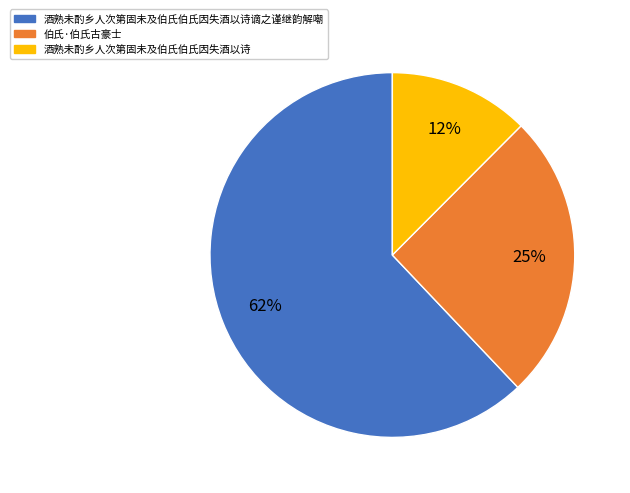

To the nearest percent, what percentage of the pie is 伯氏·伯氏古豪士?

25%